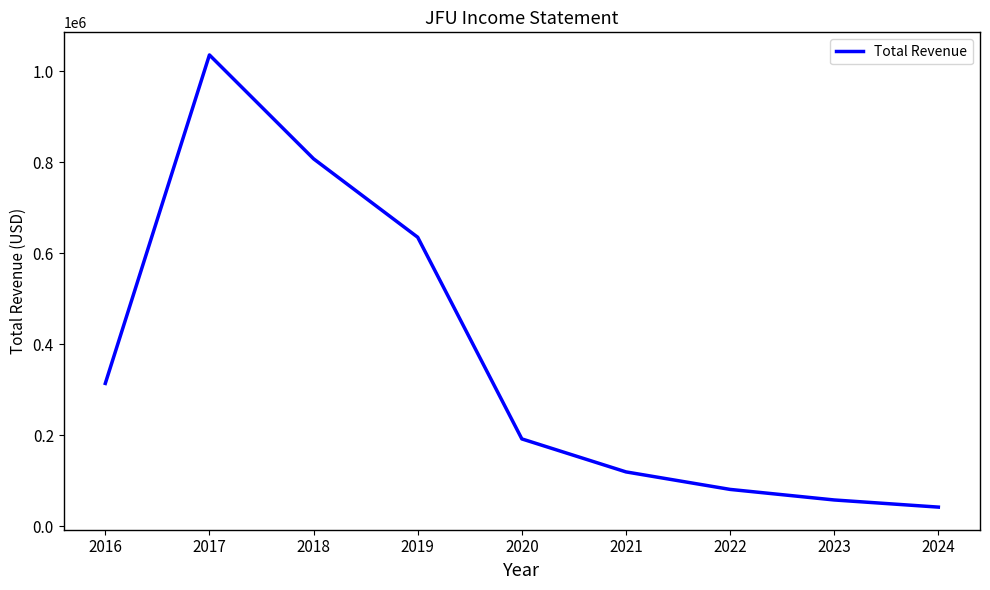

At which label is the value closest to 539300?

2019